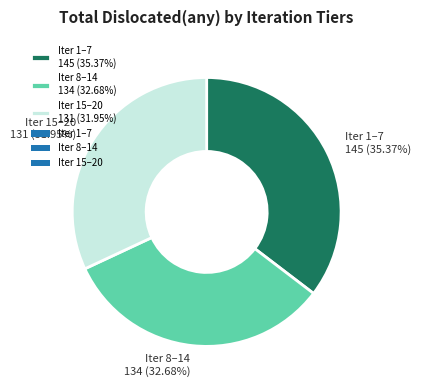

Rank the categories by value from highest to lowest.

Iter 1–7 145 (35.37%), Iter 8–14 134 (32.68%), Iter 15–20 131 (31.95%)